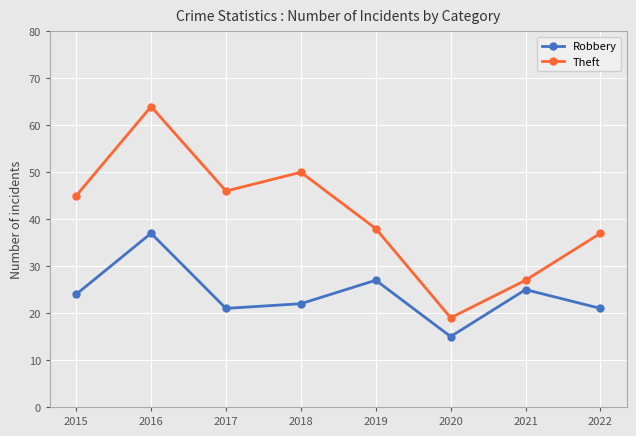

The value of Robbery at 2020 is 22. True or false?

False